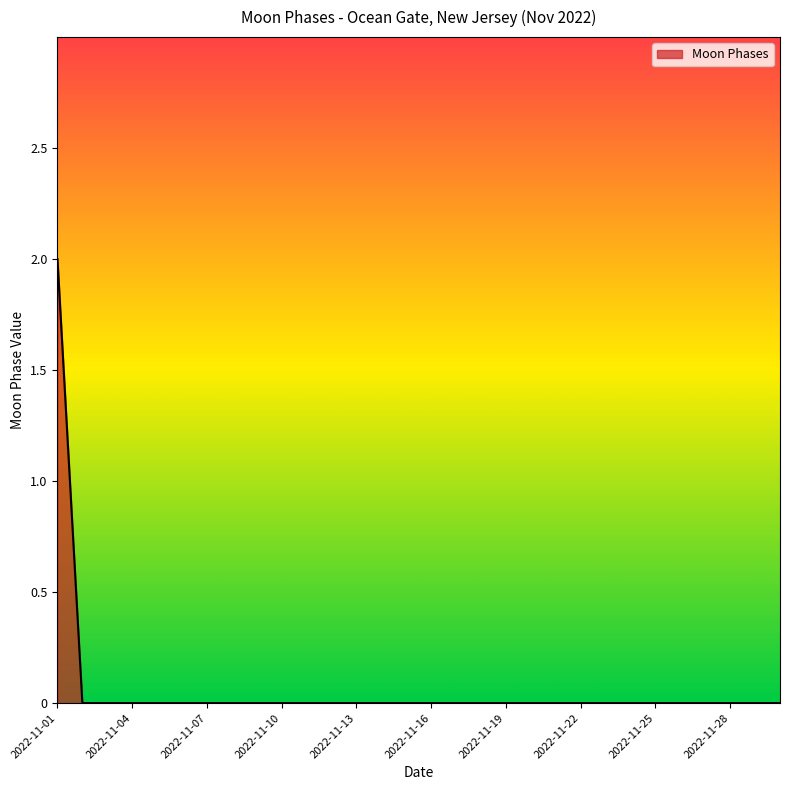

Count the values in the range 0 to 1.

29